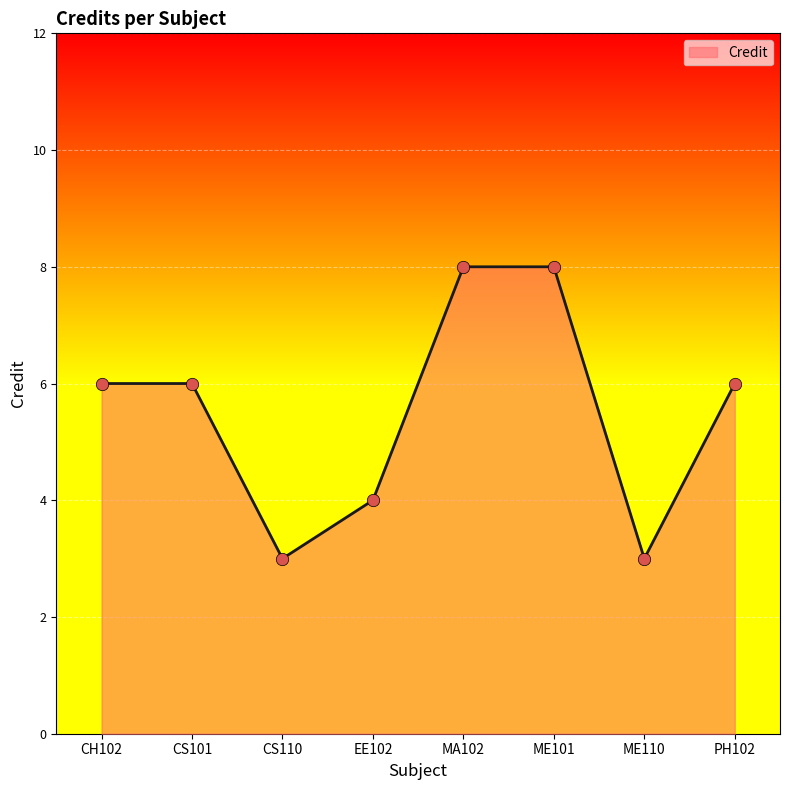

Approximately how many times larger is the value at ME101 compared to CS110?

2.7